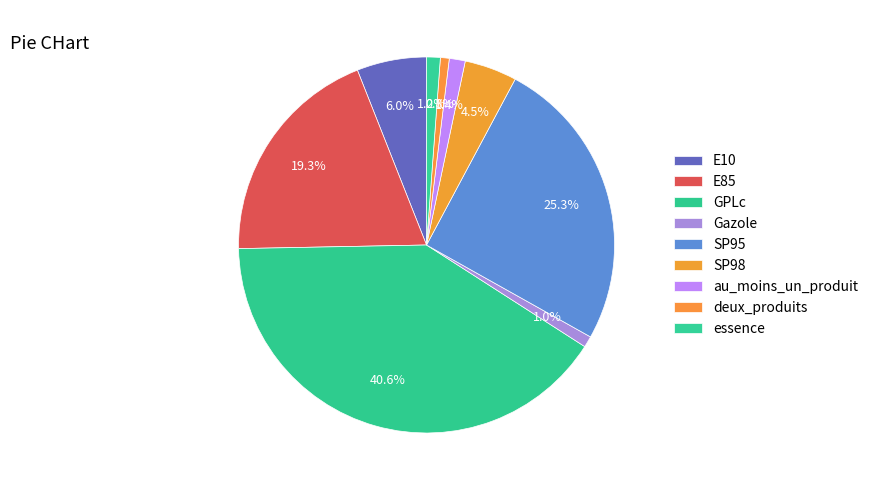

How many slices are in this pie chart?

9